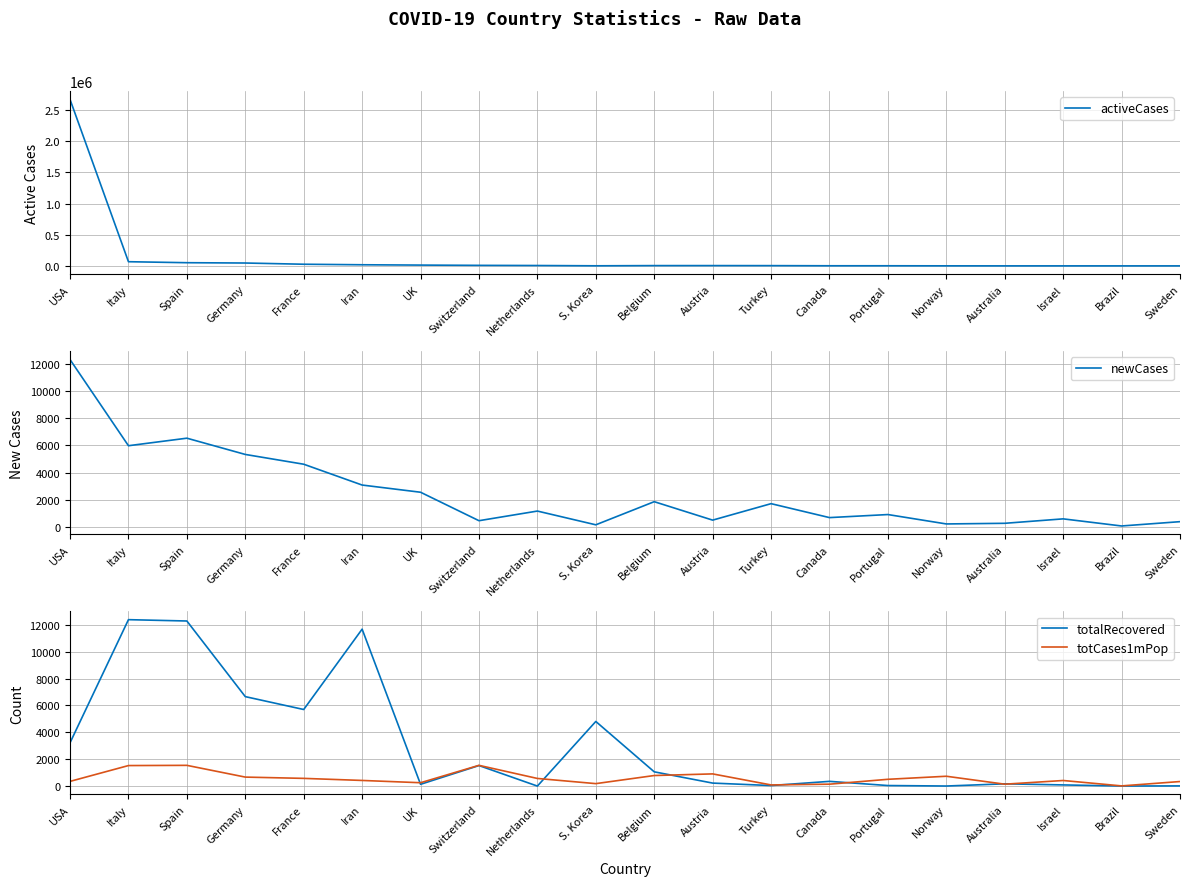

Reading left to right, transcribe all the data shown in this chart.

activeCases: 2666352	70065	54151	49141	29561	21212	15935	11605	9120	4523	7718	7895	7252	5025	5027	3952	3451	3518	3378	3326
newCases: 12322	5974	6529	5331	4611	3076	2546	449	1159	146	1850	491	1704	677	902	210	257	584	60	378
totalRecovered: 3224	12384	12285	6658	5700	11679	135	1530	3	4811	1063	225	42	354	43	7	170	89	6	16
totCases1mPop: 352	1529	1545	671	576	422	252	1546	570	185	788	909	88	144	507	734	143	418	16	341